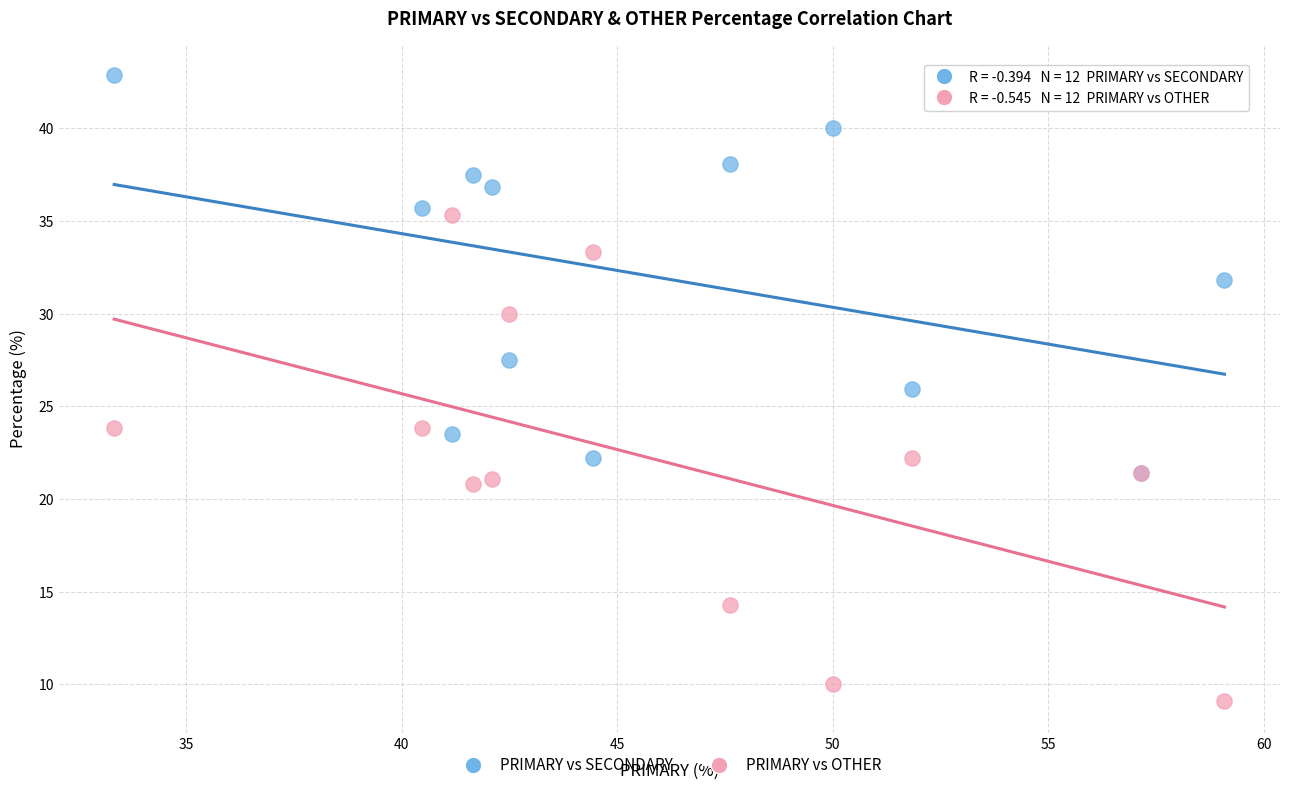

Which series contains the lowest Y value?

PRIMARY vs OTHER